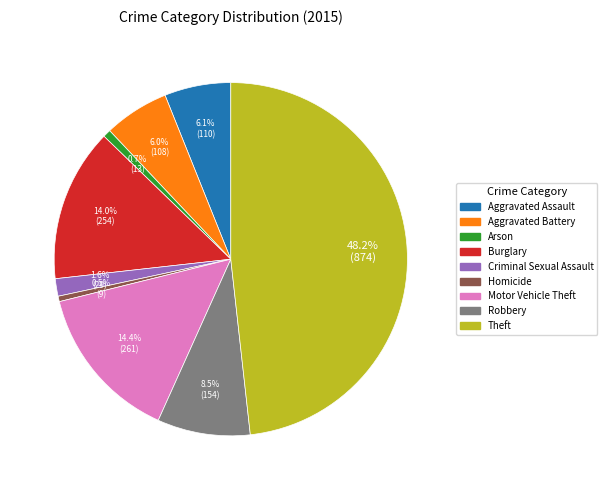

To the nearest percent, what is the combined percentage of Homicide and Arson?

1%